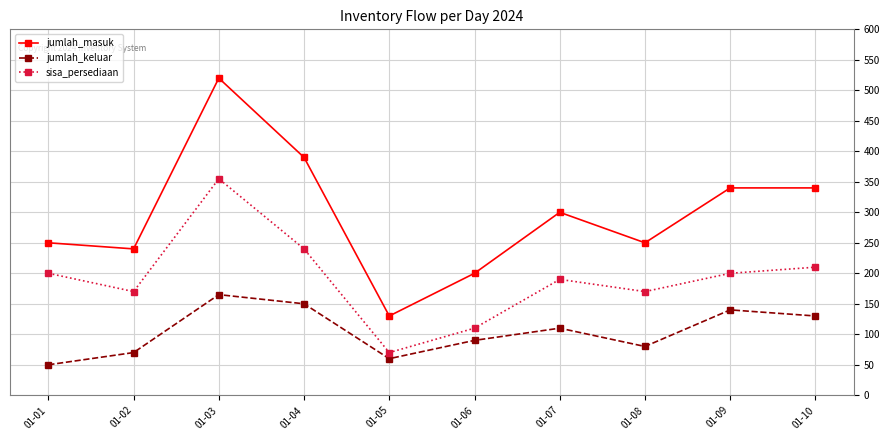

Reading right to left, extract all data points from this chart.

jumlah_masuk: 340	340	250	300	200	130	390	520	240	250
jumlah_keluar: 130	140	80	110	90	60	150	165	70	50
sisa_persediaan: 210	200	170	190	110	70	240	355	170	200